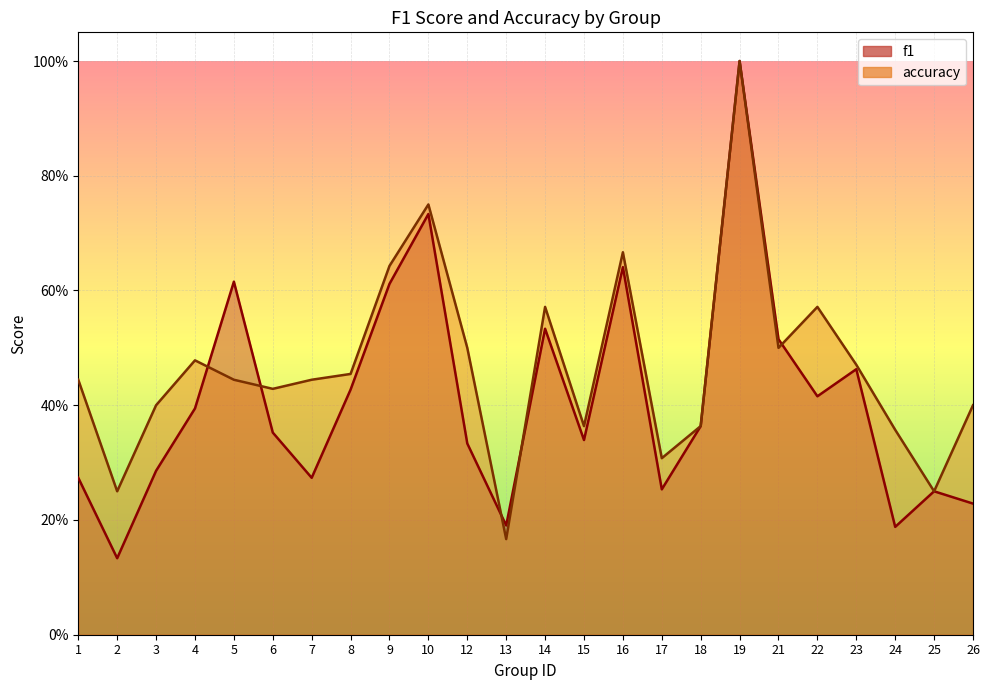

What is the sum of all f1 values?

9.8